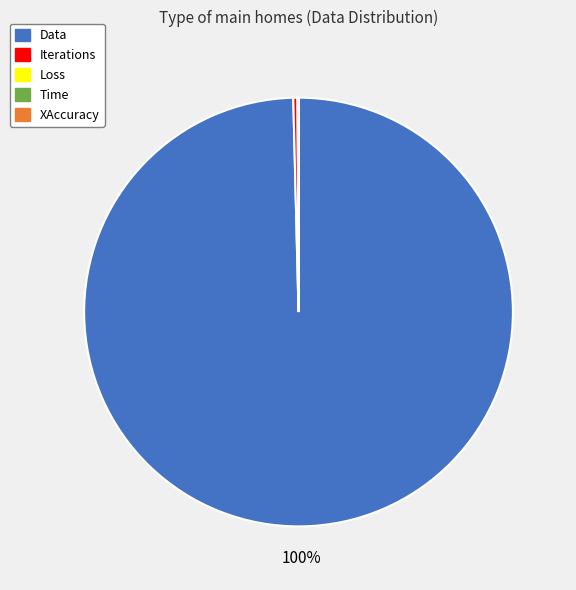

What is the majority slice?

Data